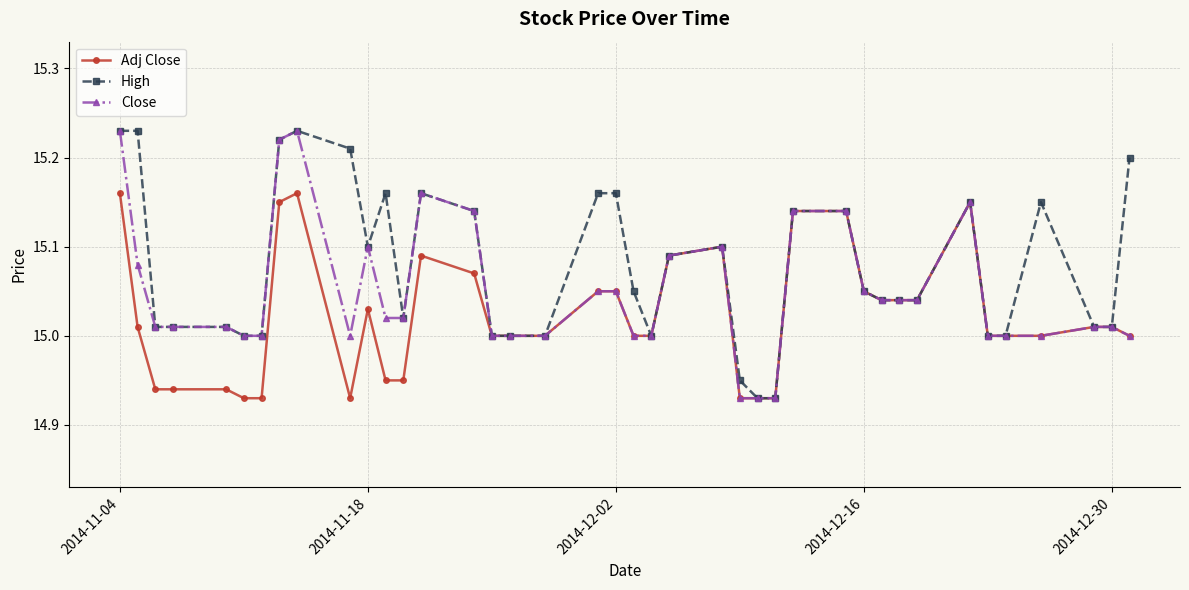

True or false: High has more than 2 interior local peaks.

True